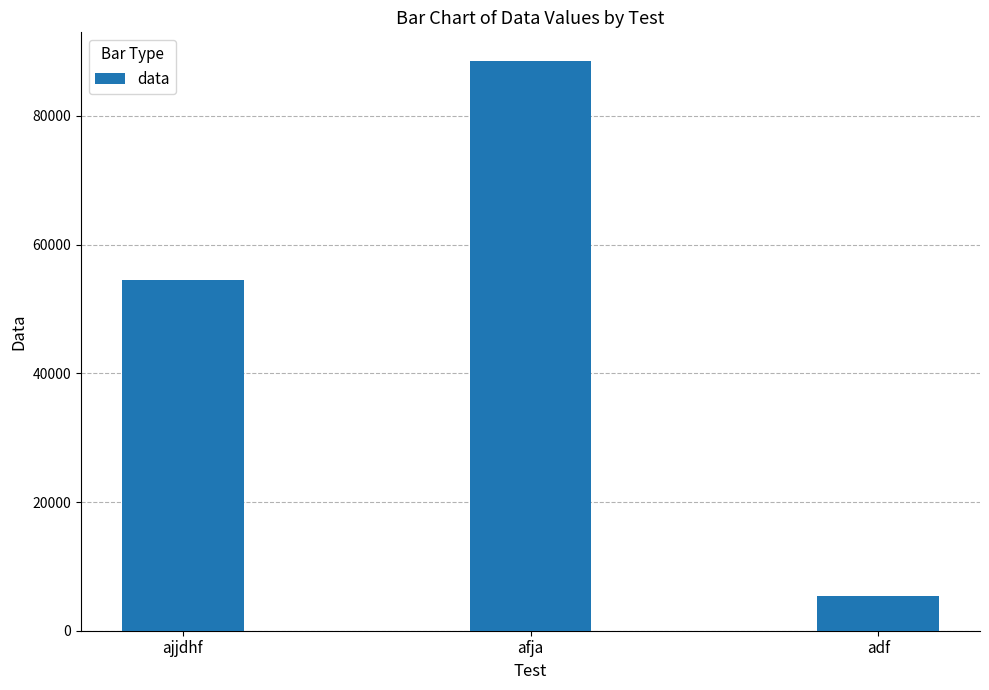

What is the label of the 1st bar from the right?

adf